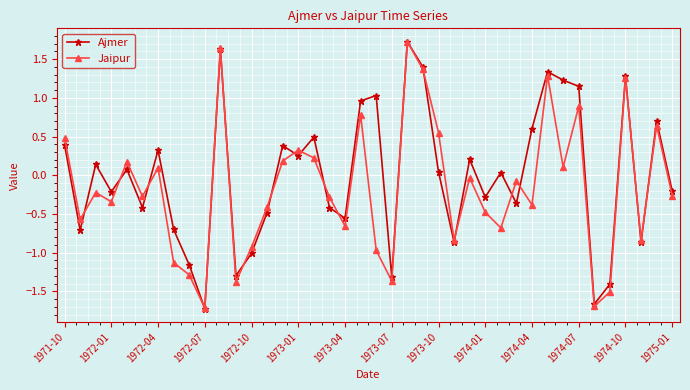

How many interior local valleys does the Ajmer series have?

13